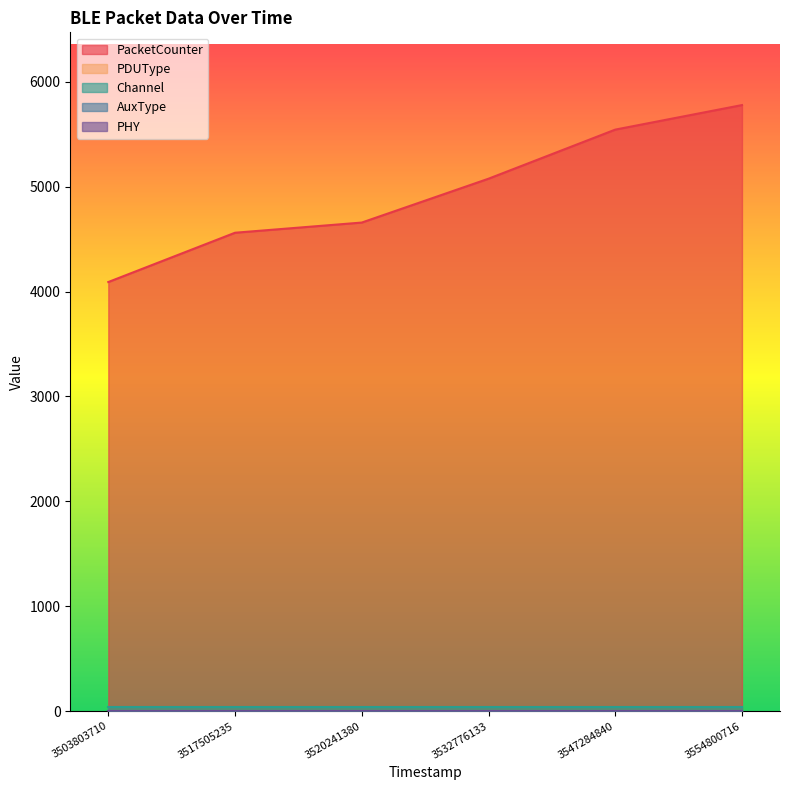

Where is Channel nearest to the value 37?

3503803710